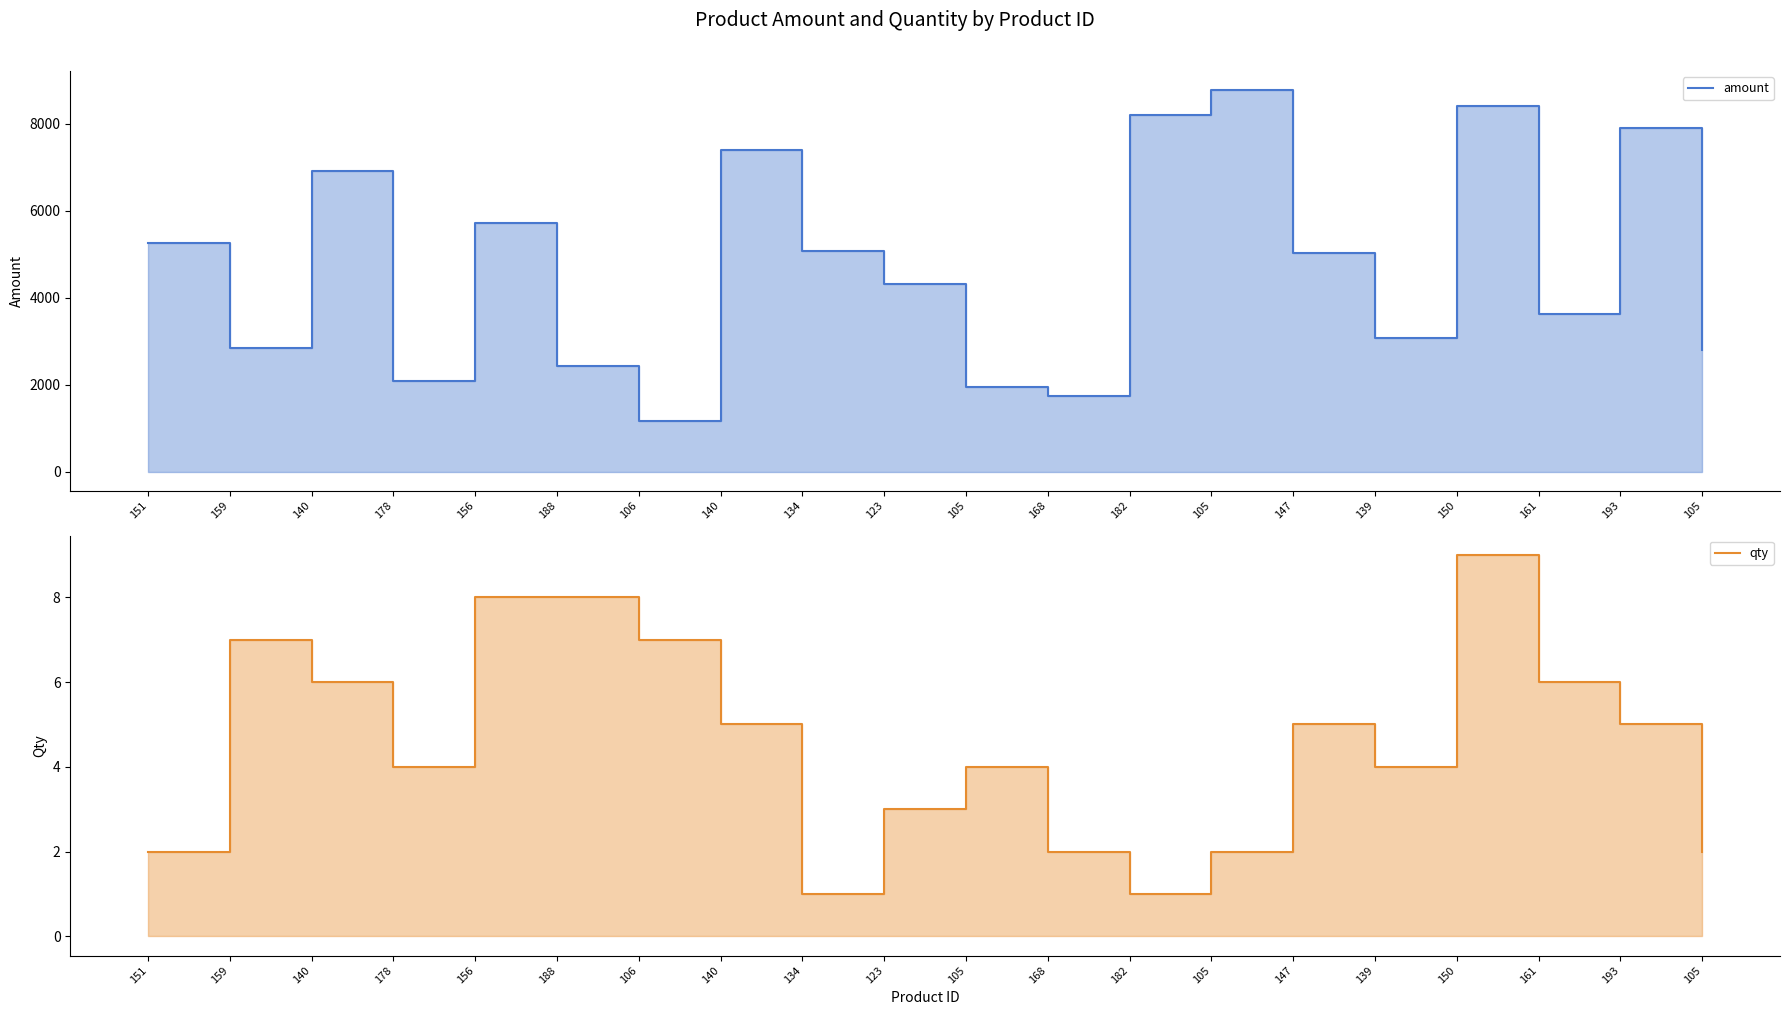

What is the difference between the amount values at 123 and 188?

1889